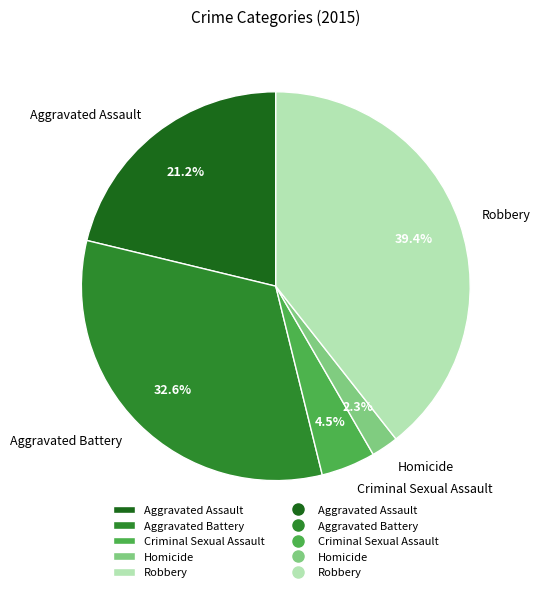

How many segments does this pie chart have?

5